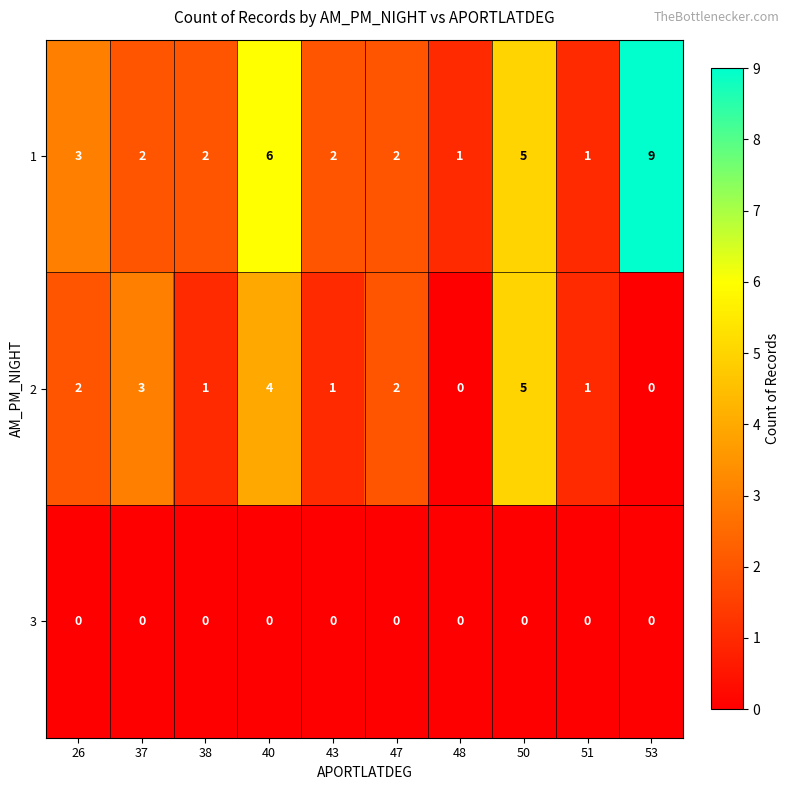

What is the highest value of the 2 series?

5